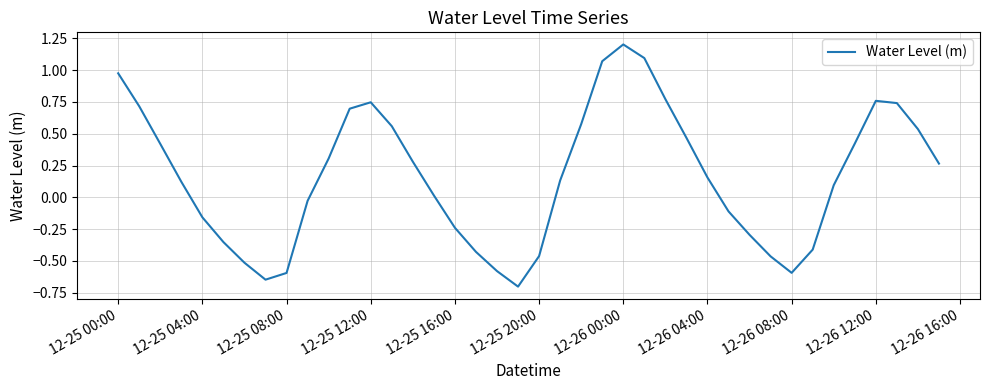

What is the difference between the maximum and minimum values?

1.9